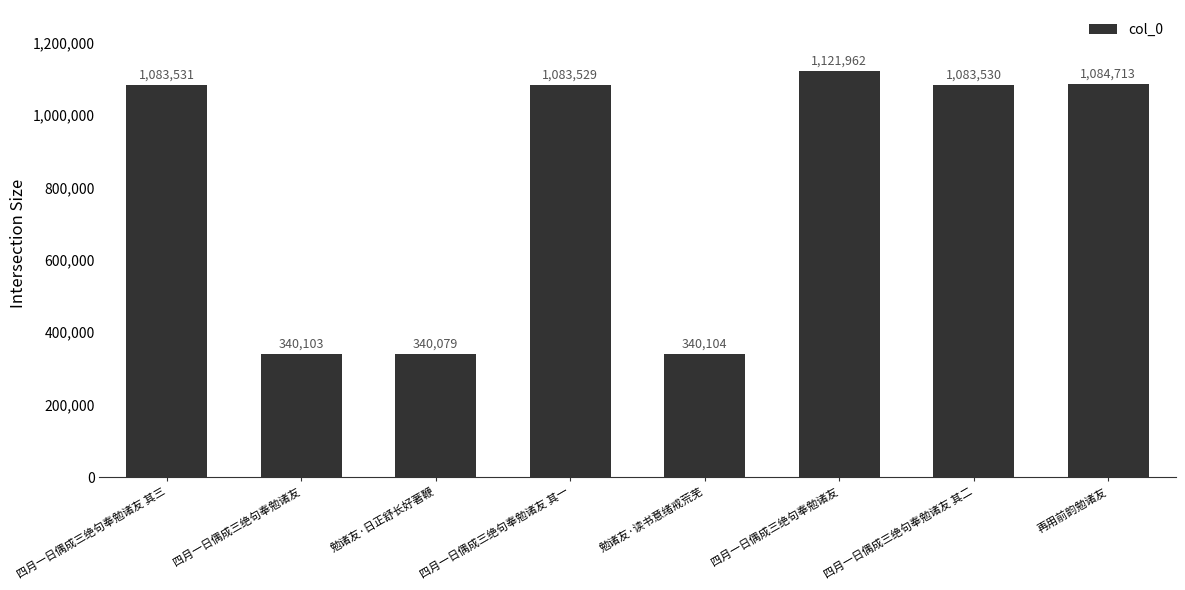

Reading right to left, transcribe all the data shown in this chart.

1084713	1083530	1121962	340104	1083529	340079	340103	1083531